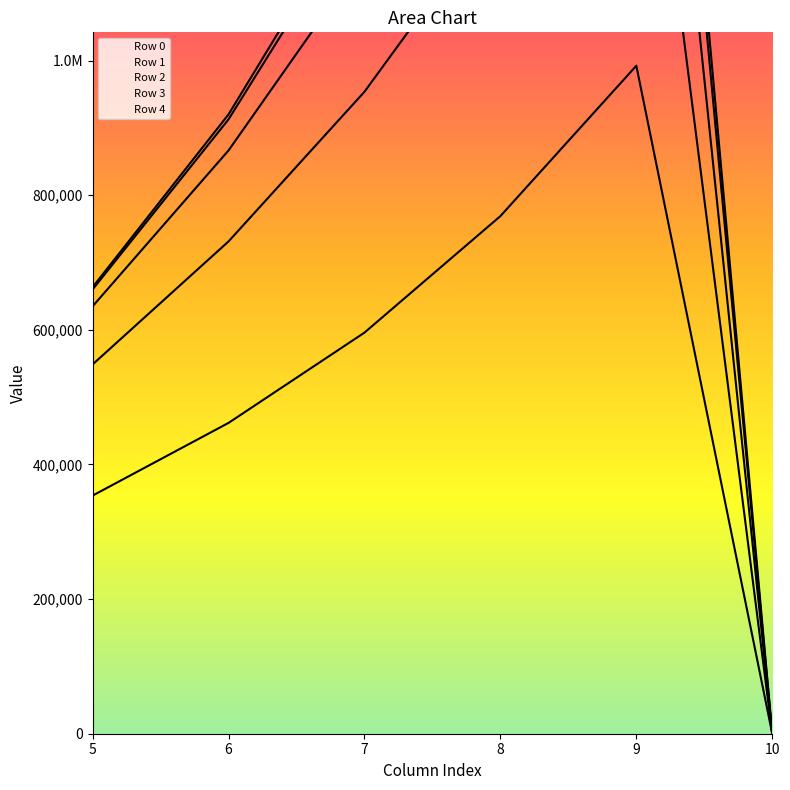

What is the sum of all Row 0 values?

3173118.5